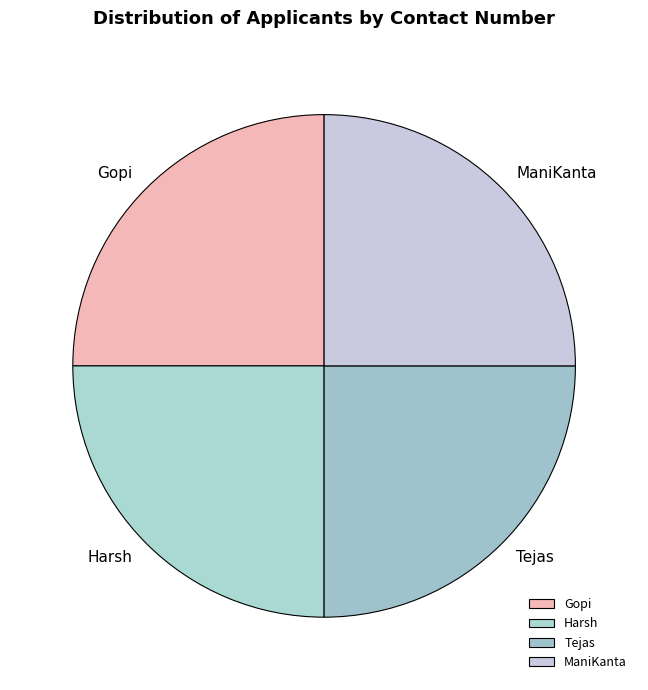

The Gopi slice represents 16% of the pie. True or false?

False